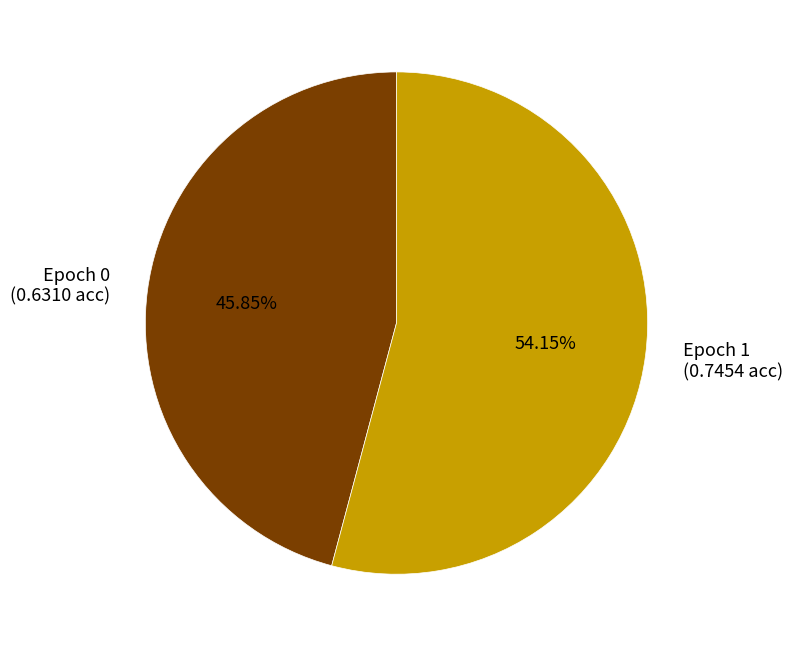

Do Epoch 0 (0.6310 acc) and Epoch 1 (0.7454 acc) together represent more than half of the pie?

Yes